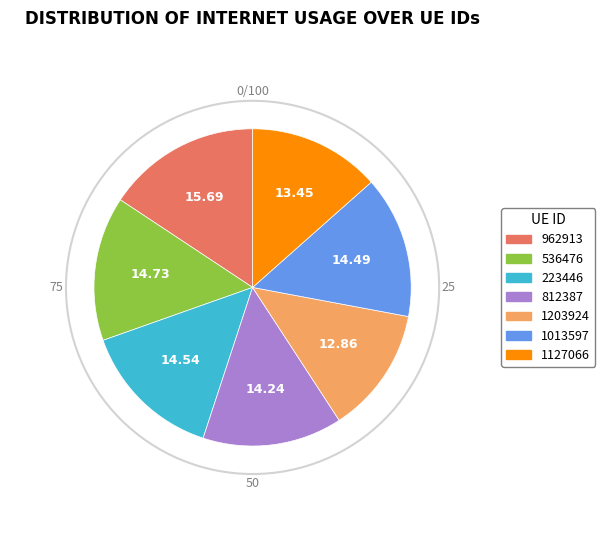

Do 1013597 and 812387 together represent more than half of the pie?

No